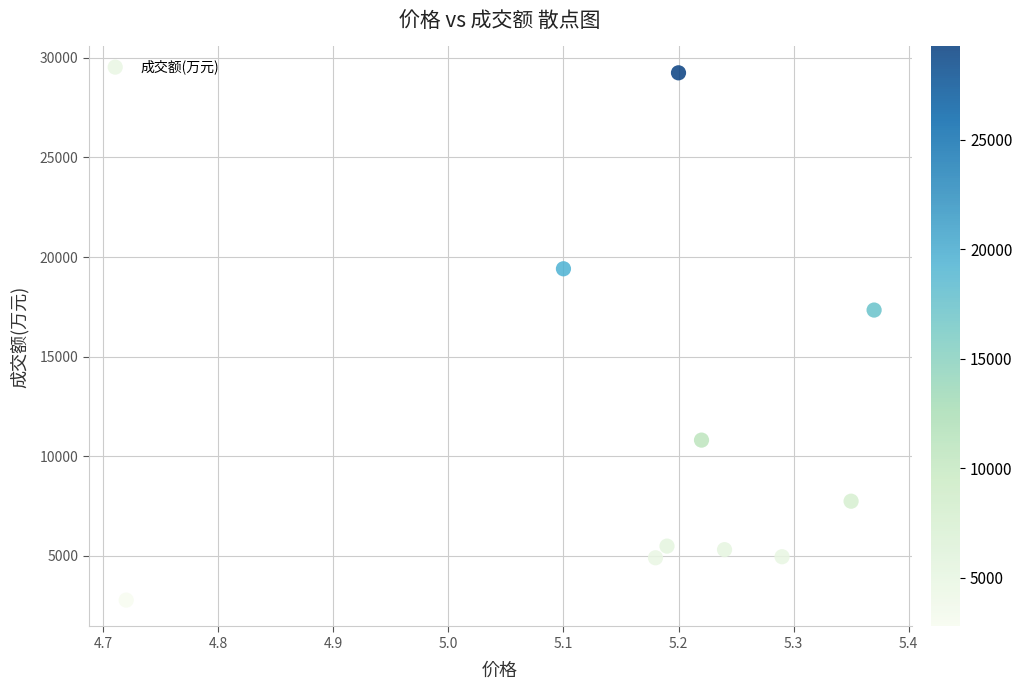

What Y value in the scatter plot is closest to 16010?

17337